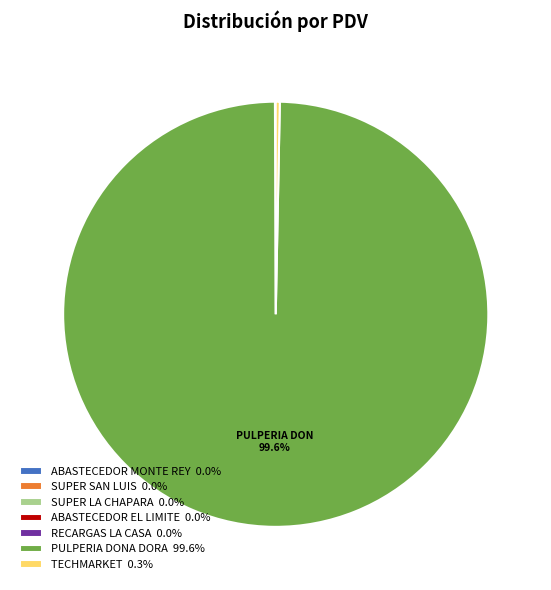

Is there a majority slice in this chart?

Yes